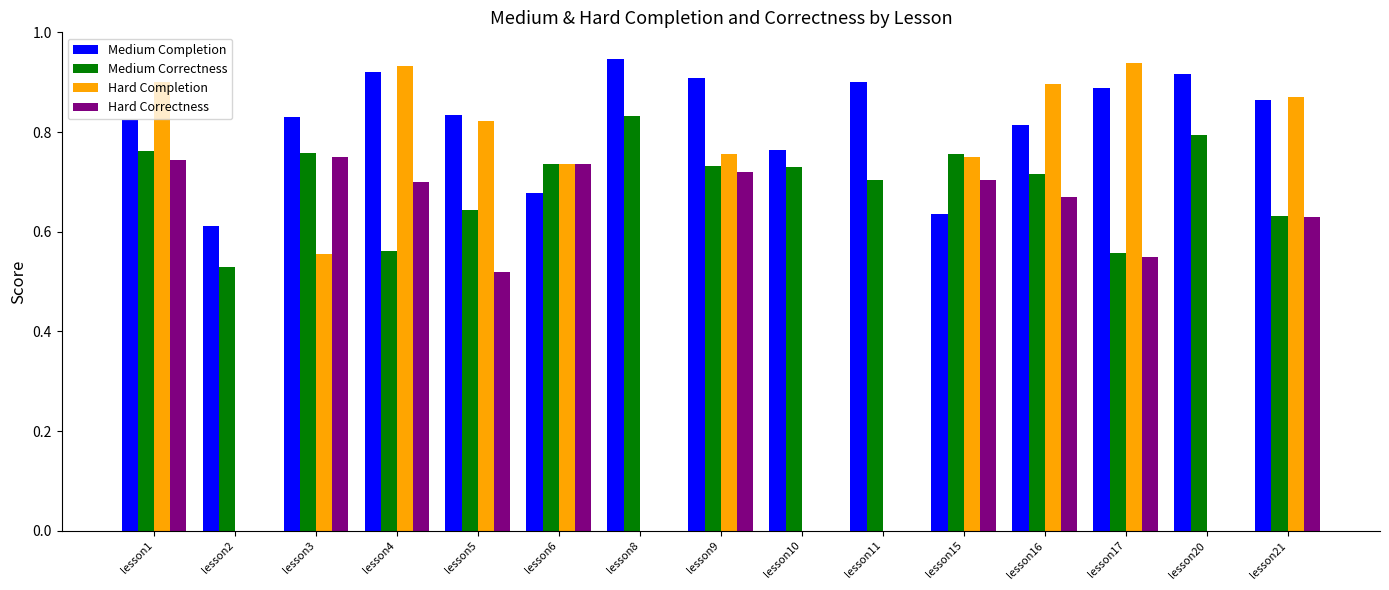

How many distinct data groups are displayed?

4